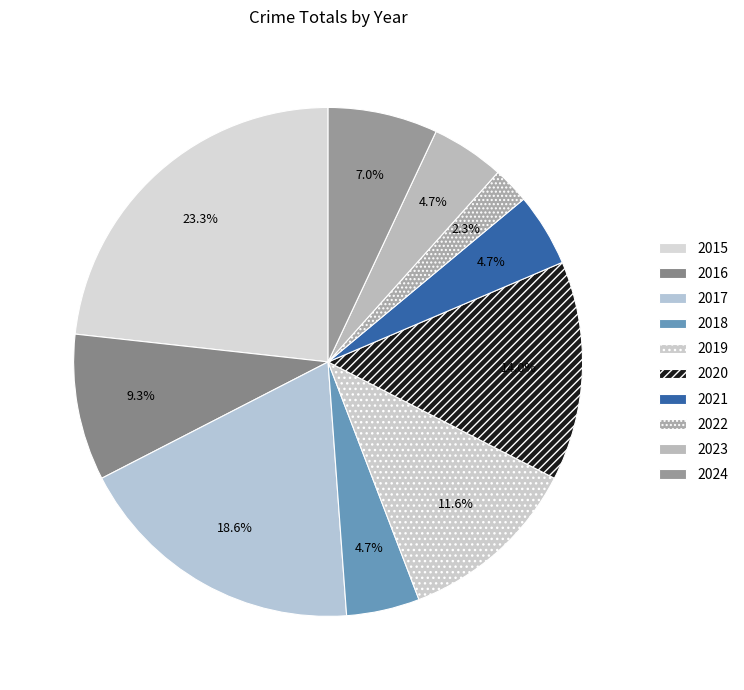

What is the ratio of the value at 2015 to the value at 2024?

3.3